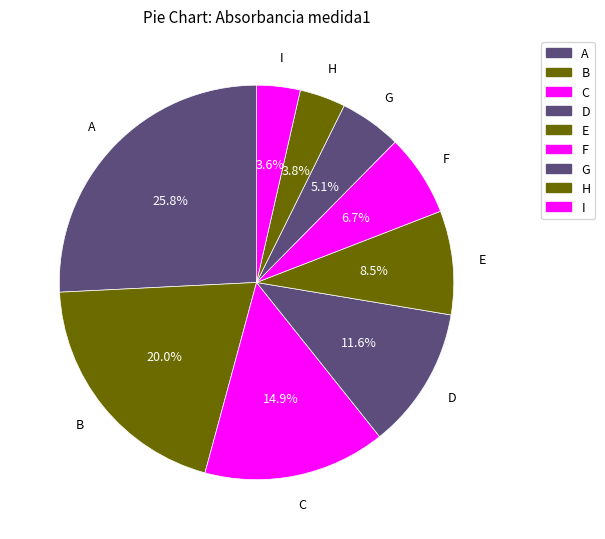

Which slice is the smallest?

I